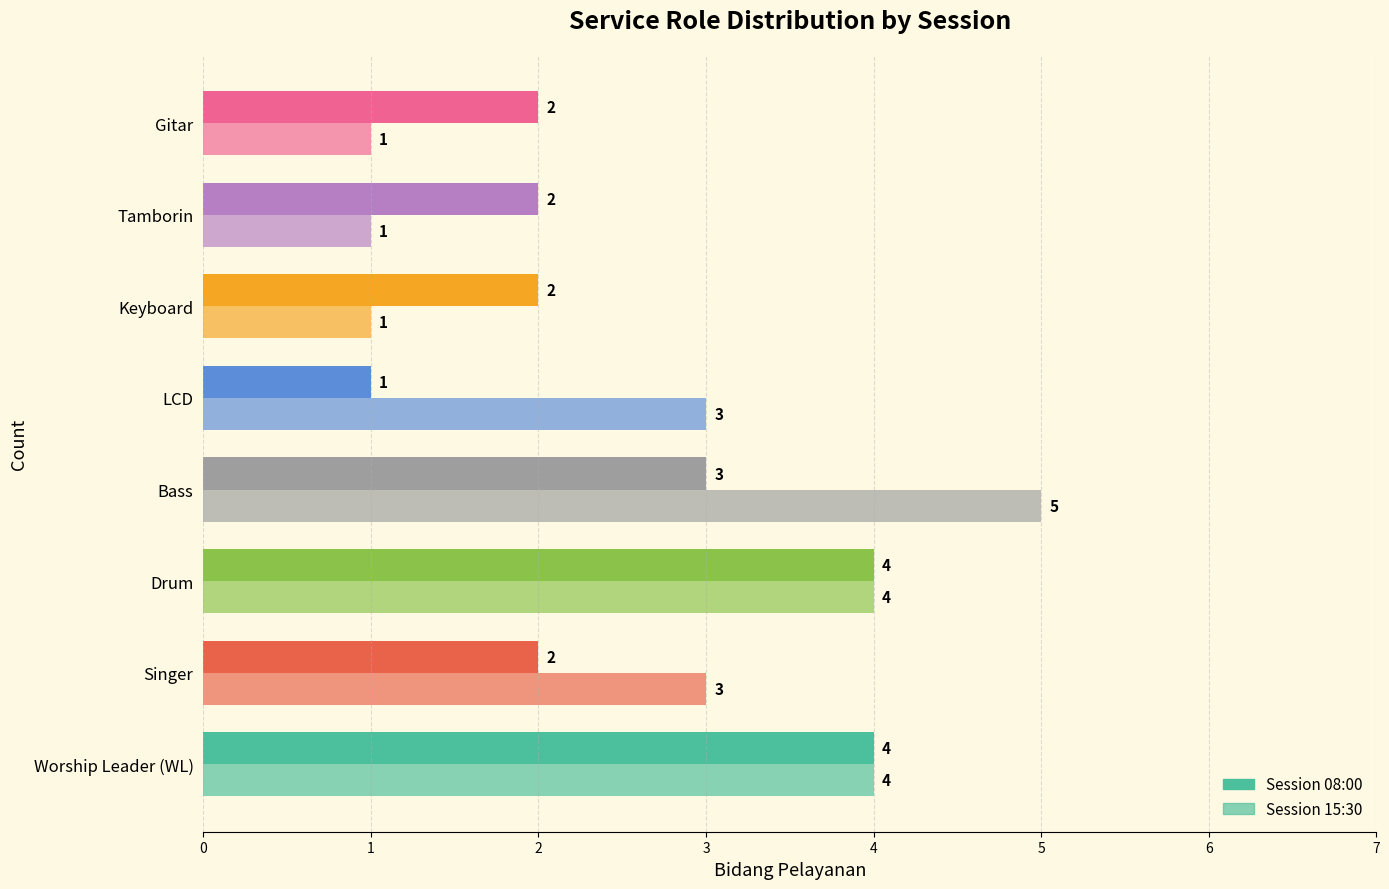

How many data points in Session 08:00 are less than 2?

1